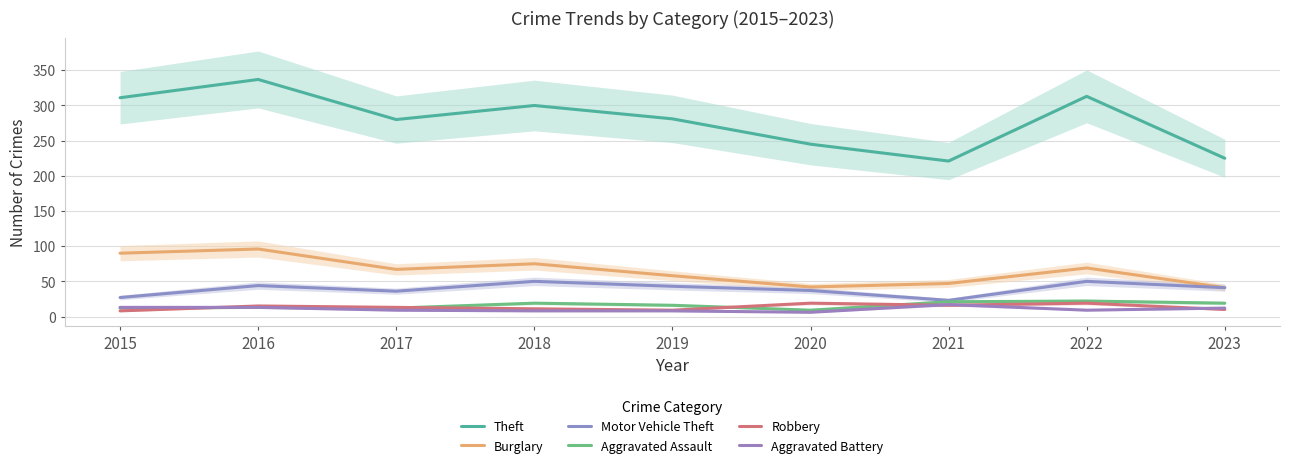

The value of Robbery at 2021 is 9. True or false?

False